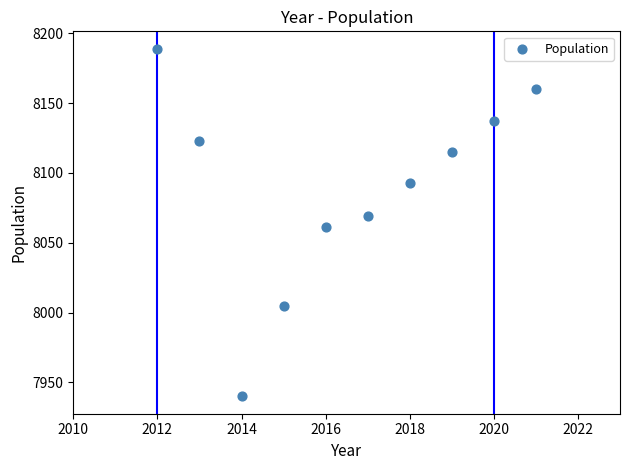

What is the average Y value?

8089